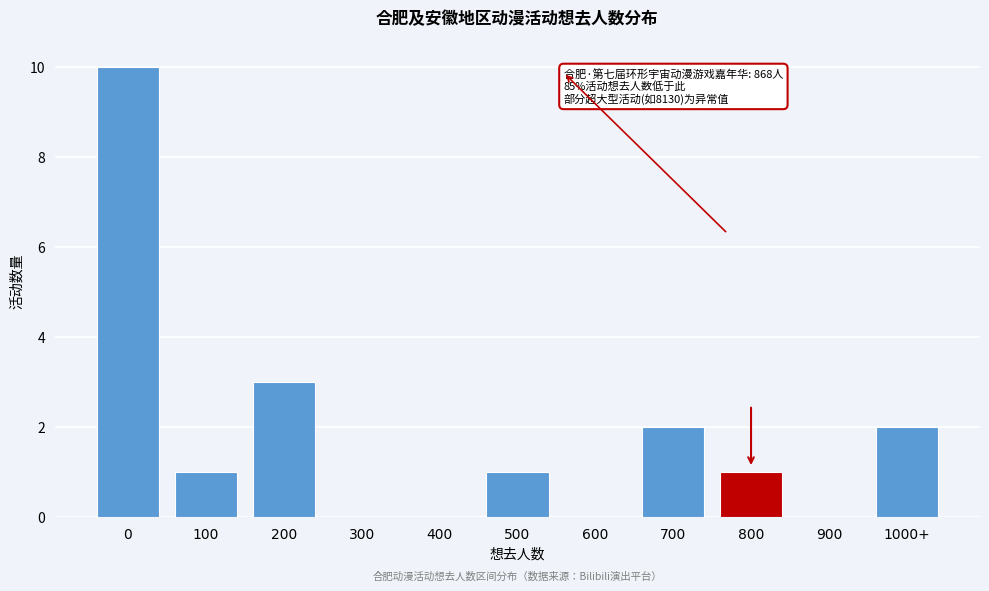

Reading right to left, extract all data points from this chart.

1000+=2	900=0	800=1	700=2	600=0	500=1	400=0	300=0	200=3	100=1	0=10